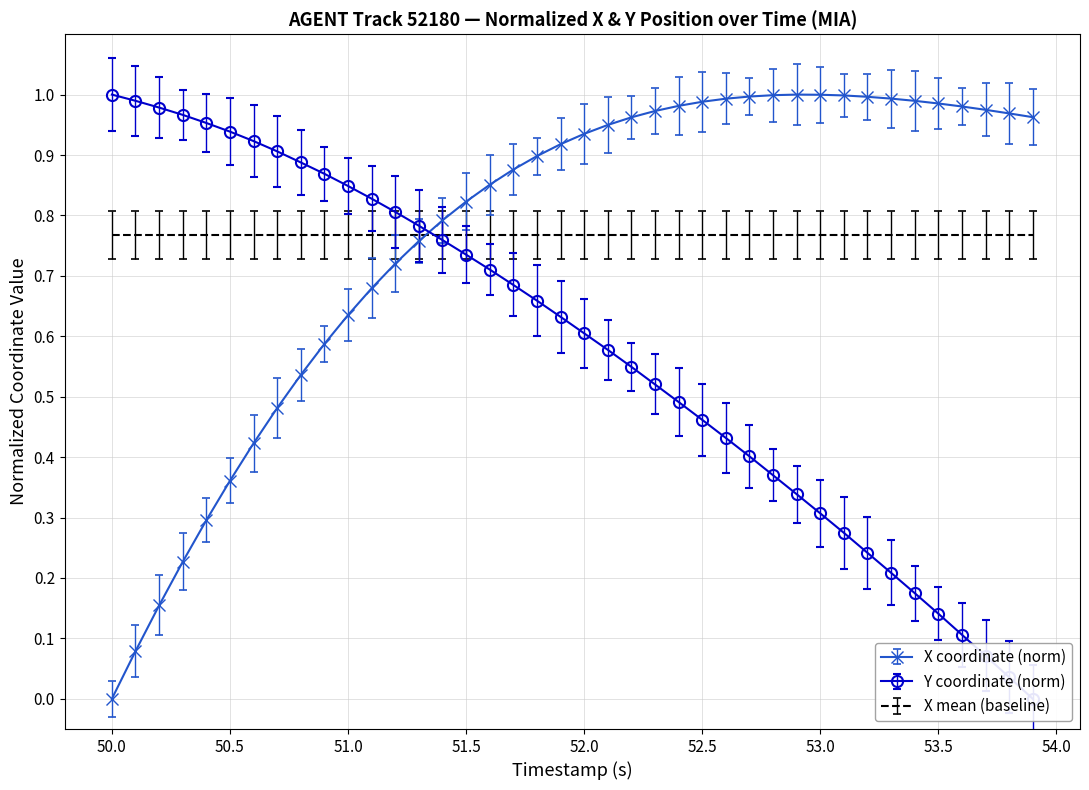

True or false: X coordinate (norm) has more than 0 interior local peaks.

True